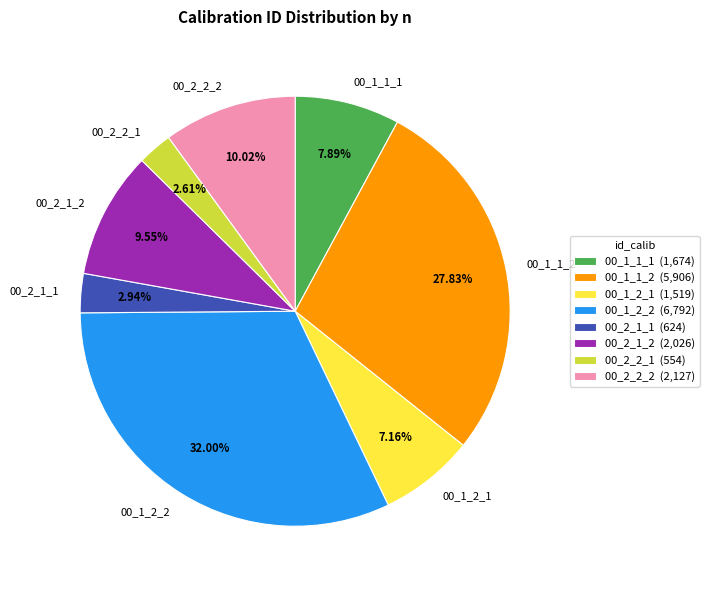

To the nearest percent, what is the combined percentage of 00_1_1_2 and 00_2_2_1?

30%